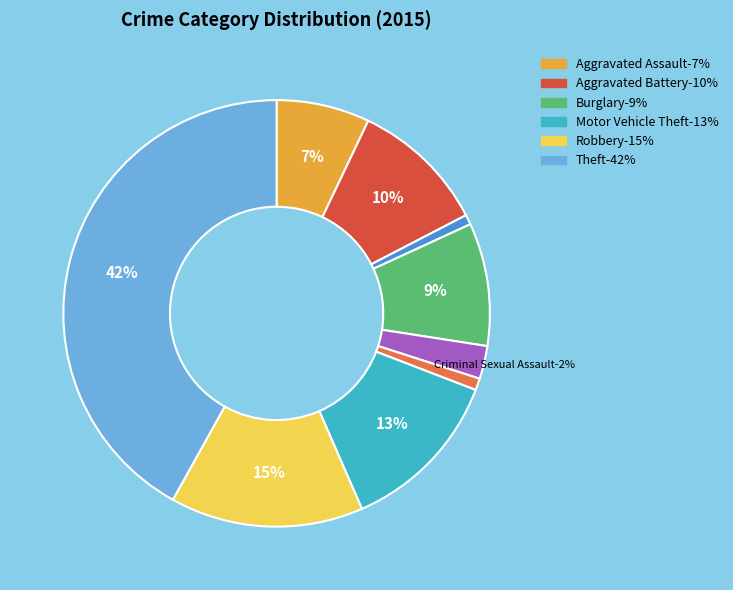

To the nearest percent, what is the combined percentage of Arson and Robbery?

15%